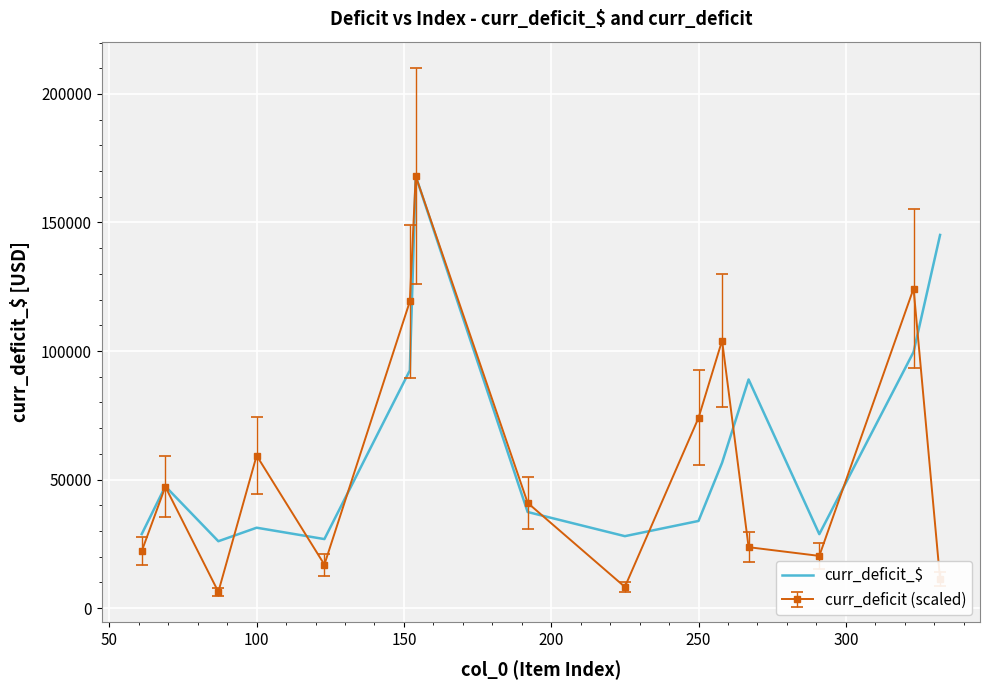

Which series has the widest spread of values?

curr_deficit (scaled)